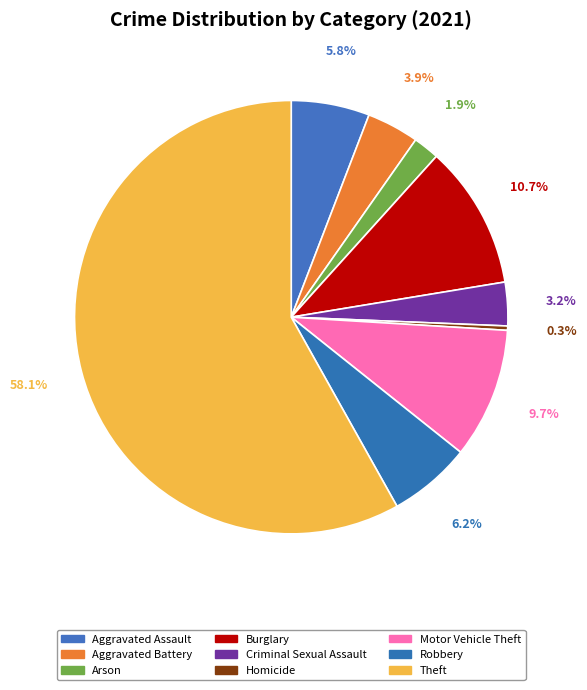

Which category has the smallest portion of the pie?

Homicide